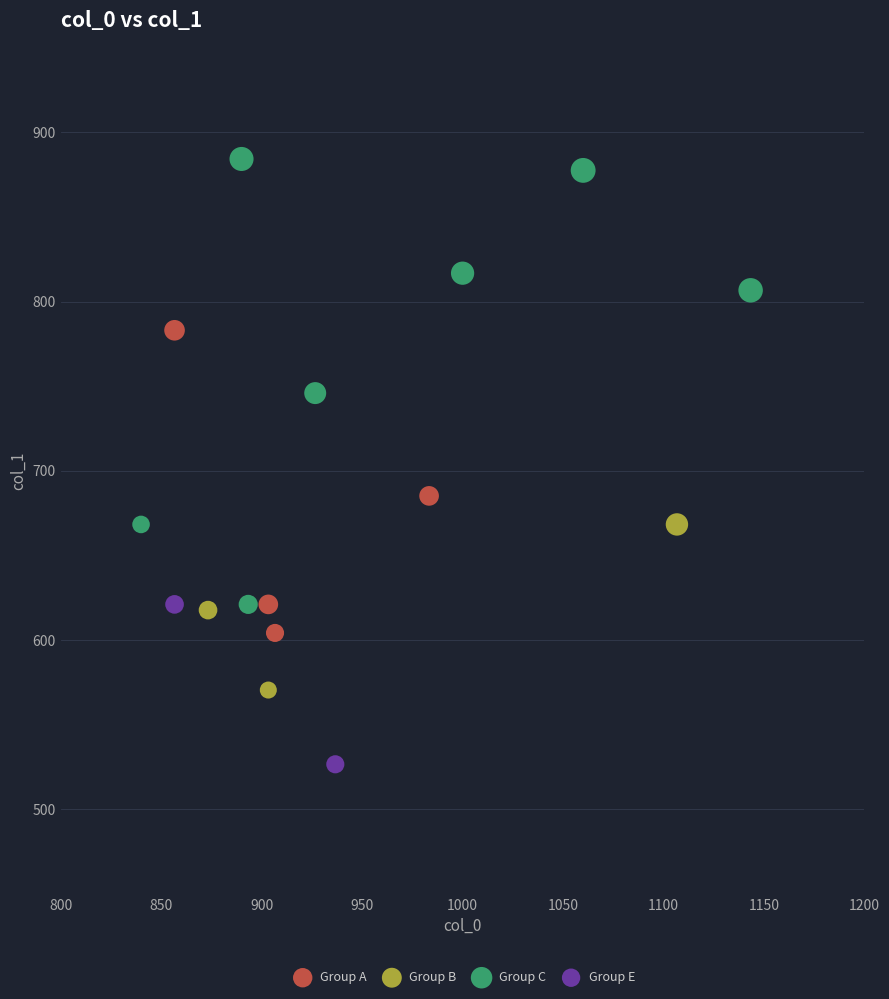

What are all the series names shown in the legend?

Group A, Group B, Group C, Group E